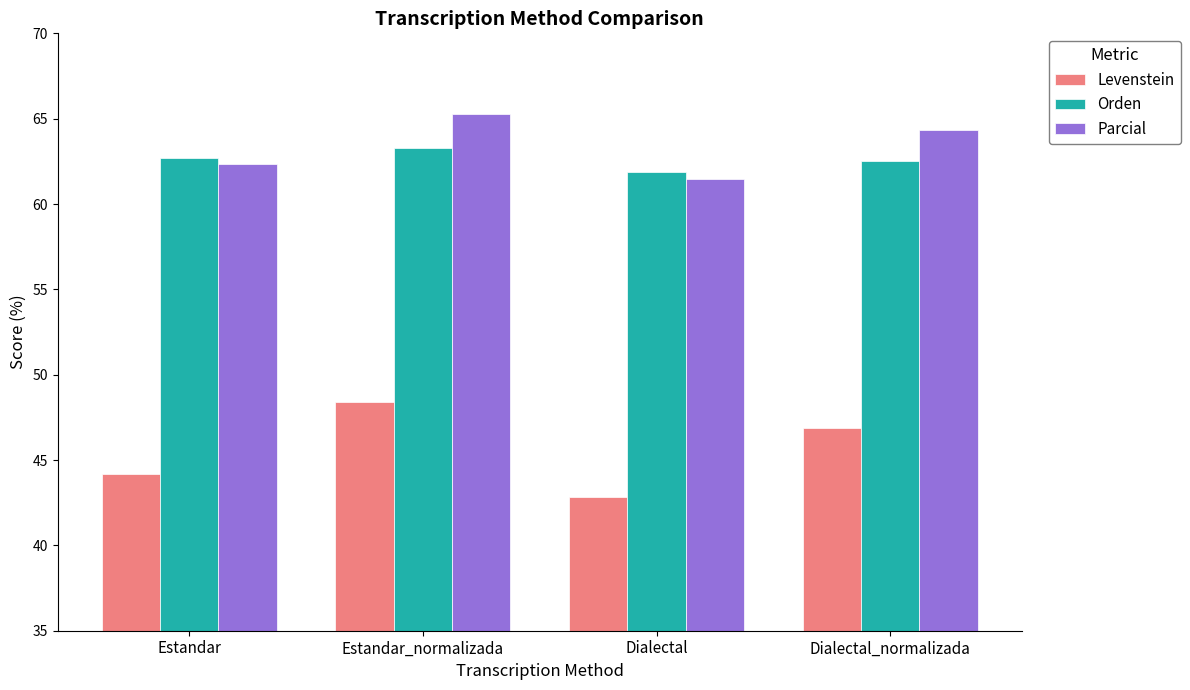

Is the value of Parcial at Dialectal_normalizada greater than the value of Levenstein at Dialectal?

Yes